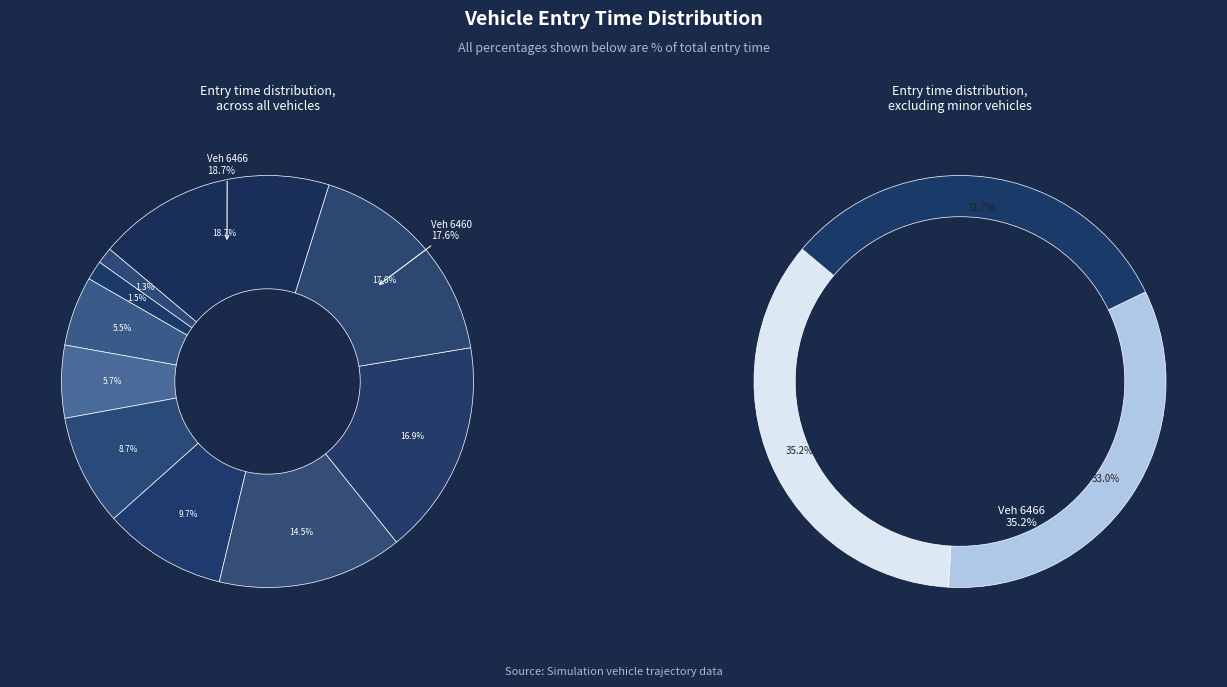

Count the number of slices in the pie.

10